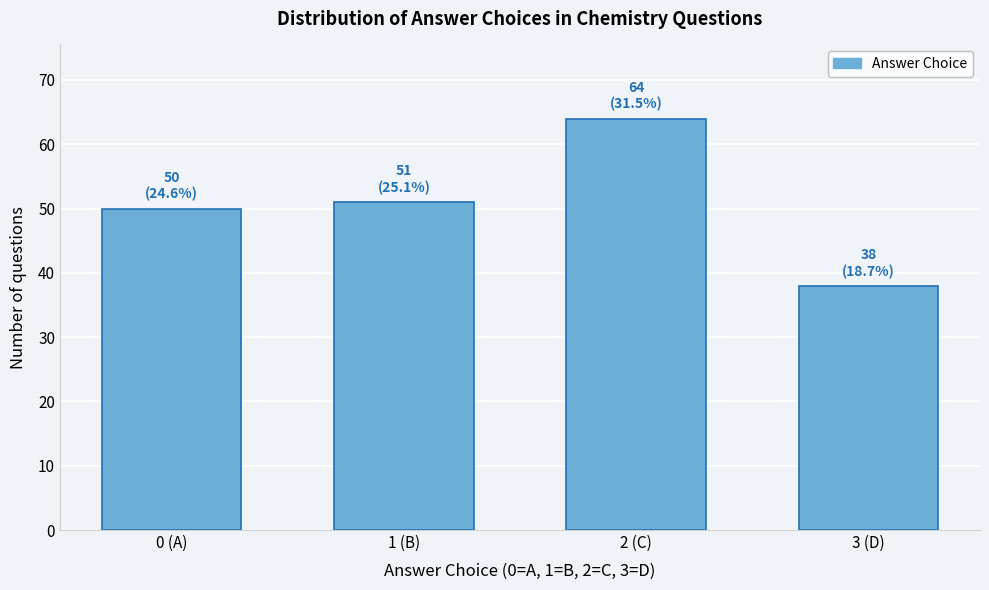

Reading left to right, extract all data points from this chart.

50	51	64	38